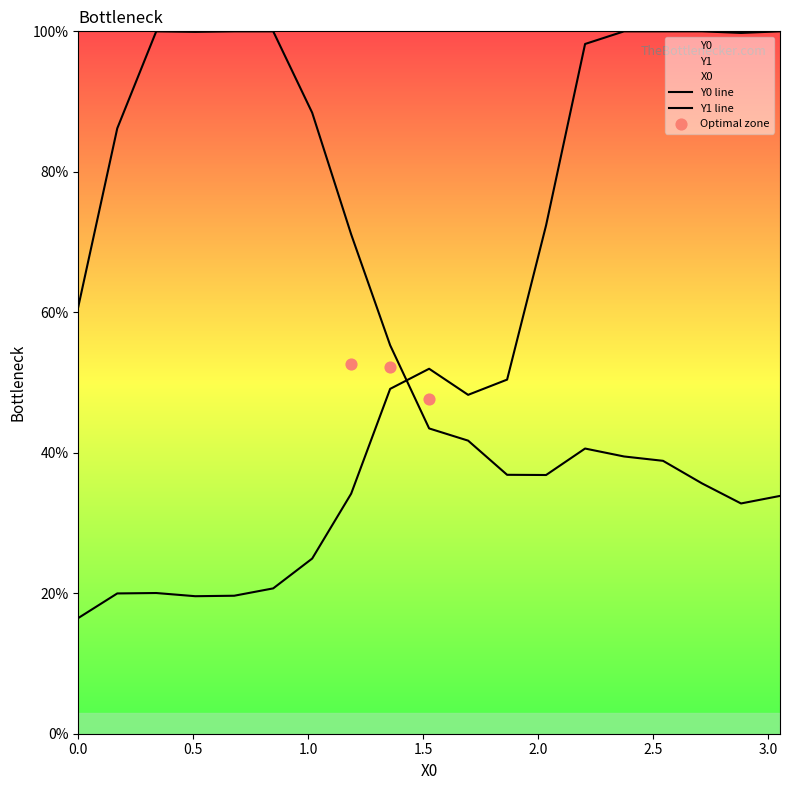

Which series reaches the minimum Y coordinate?

Y0